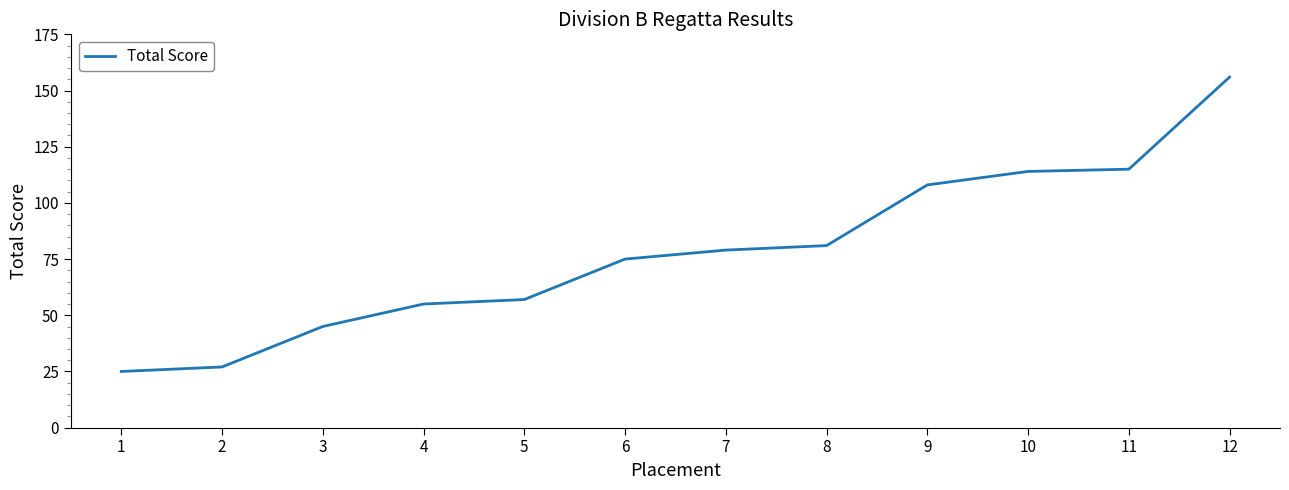

What is the average value?

78